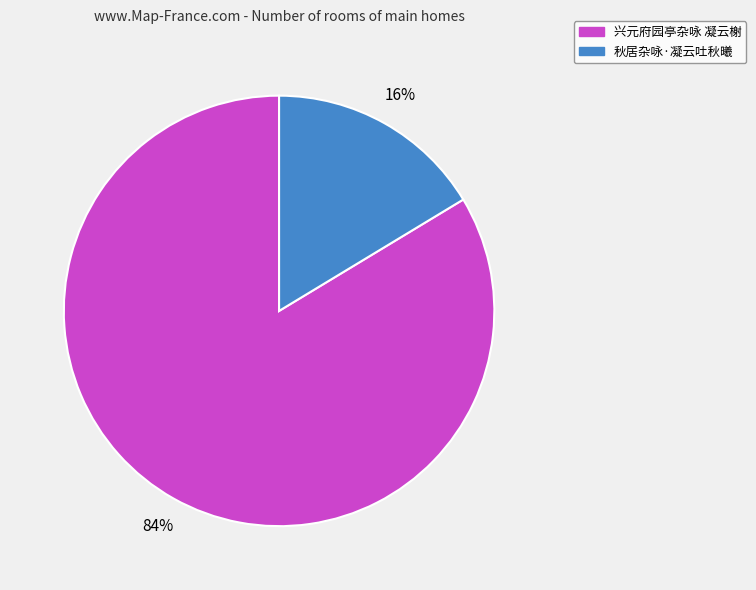

What is the largest slice in the pie chart?

兴元府园亭杂咏 凝云榭